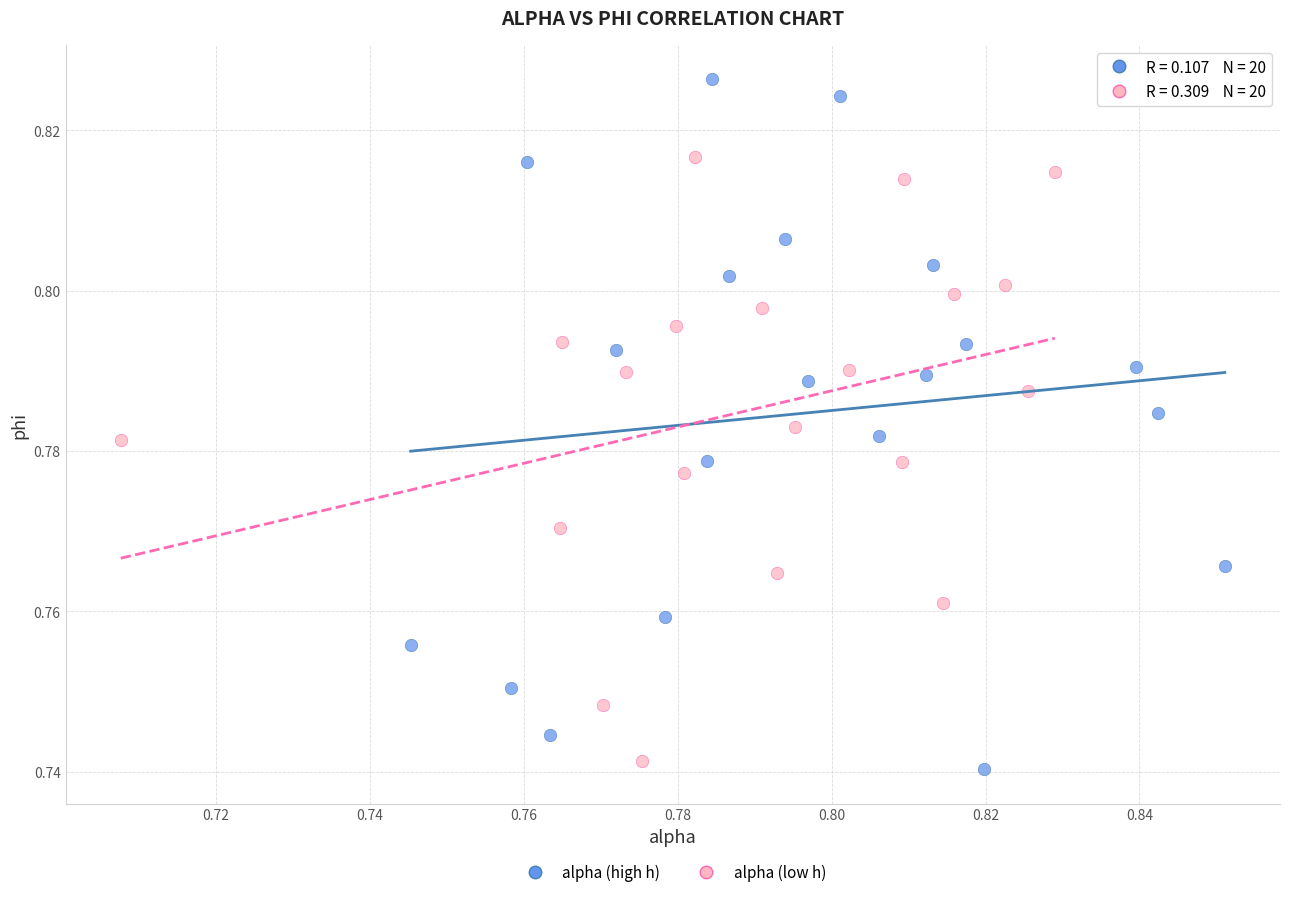

Which series reaches the maximum Y coordinate?

alpha (high h)